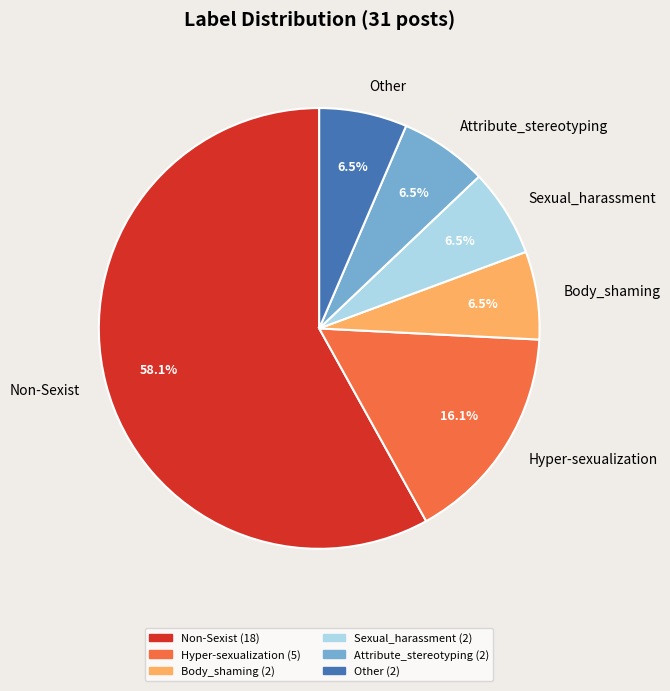

Which has a higher value, Other or Hyper-sexualization?

Hyper-sexualization